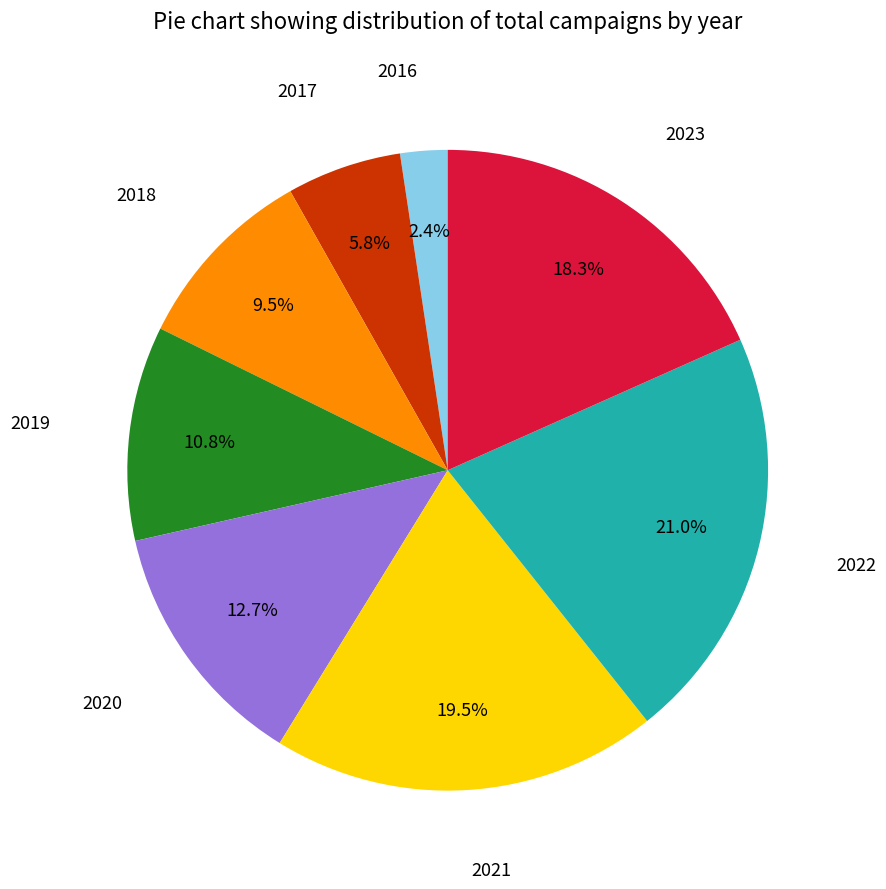

Is there a majority slice in this chart?

No